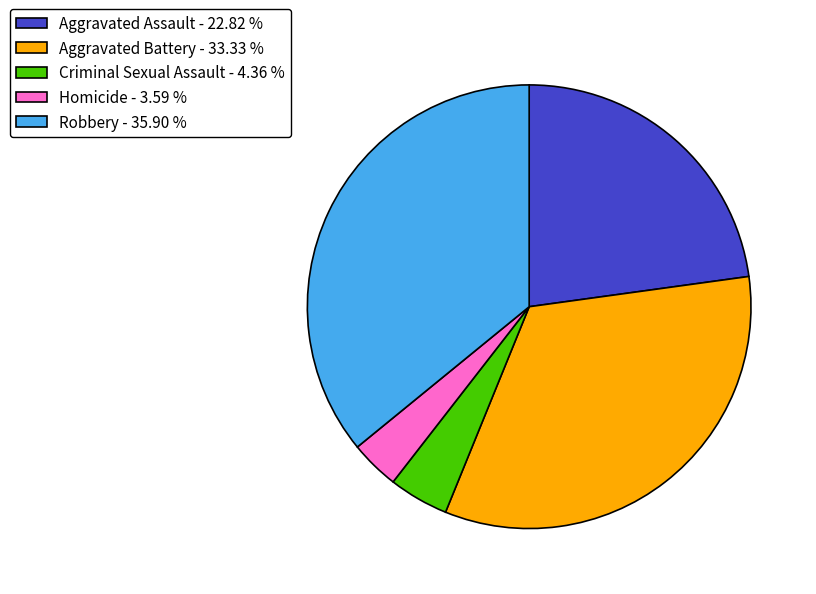

Does Criminal Sexual Assault account for over 50% of the chart?

No